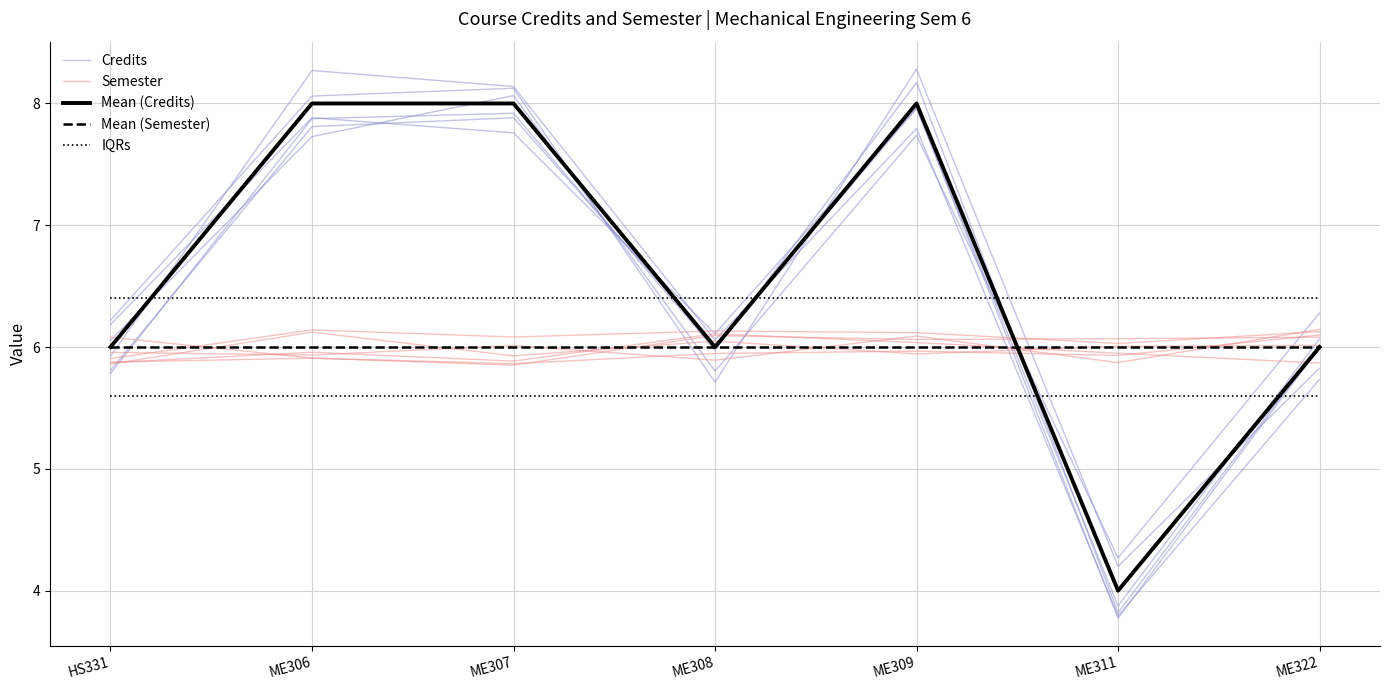

Between which two adjacent categories do IQRs and Credits first intersect?

HS331 and ME306